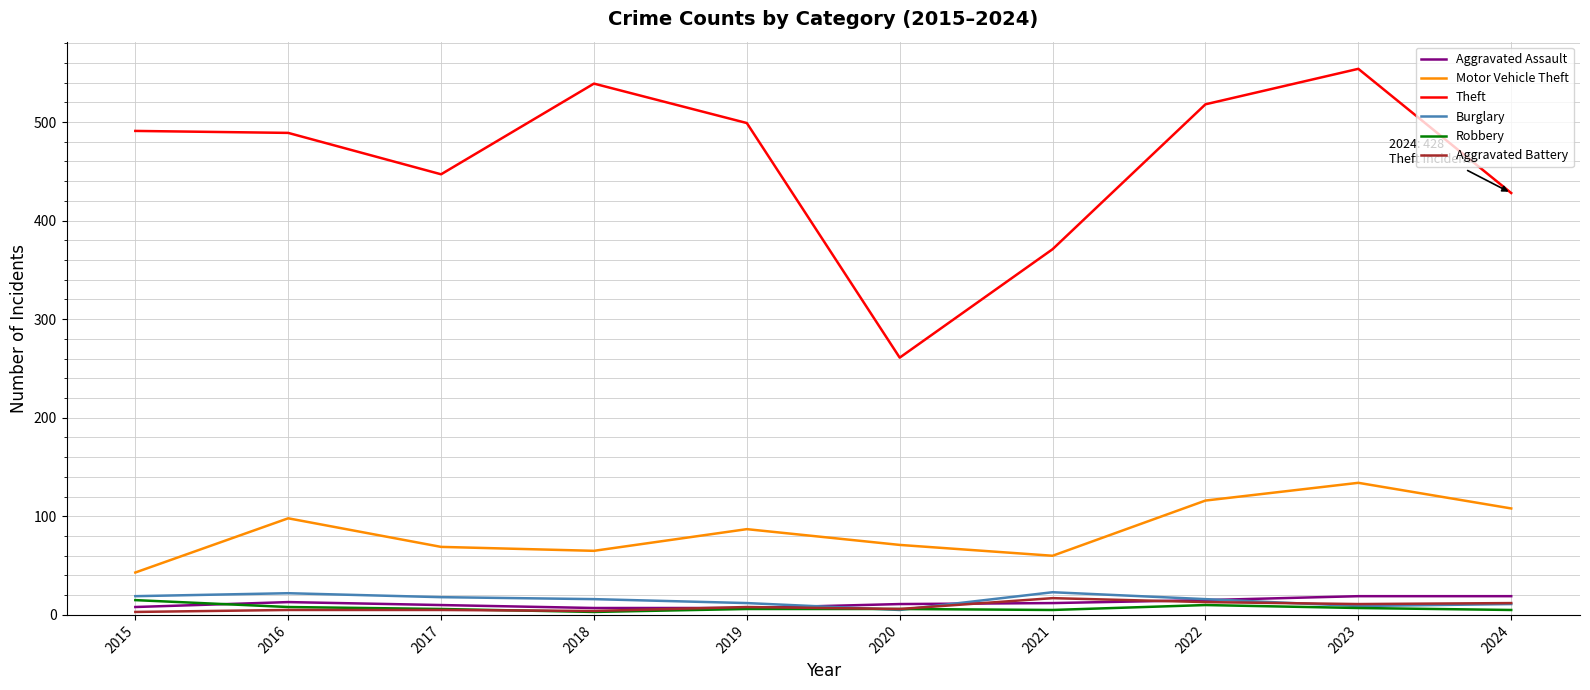

Which series has the largest range (max minus min)?

Theft